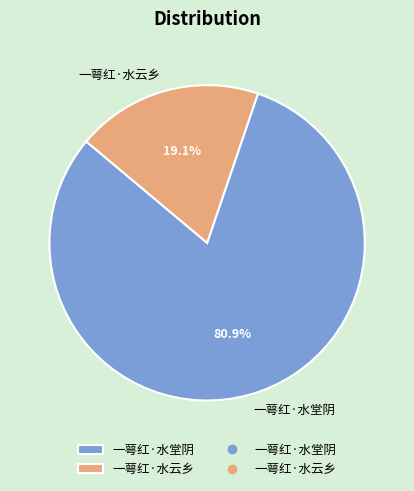

Does 一萼红·水堂阴 account for over 50% of the chart?

Yes